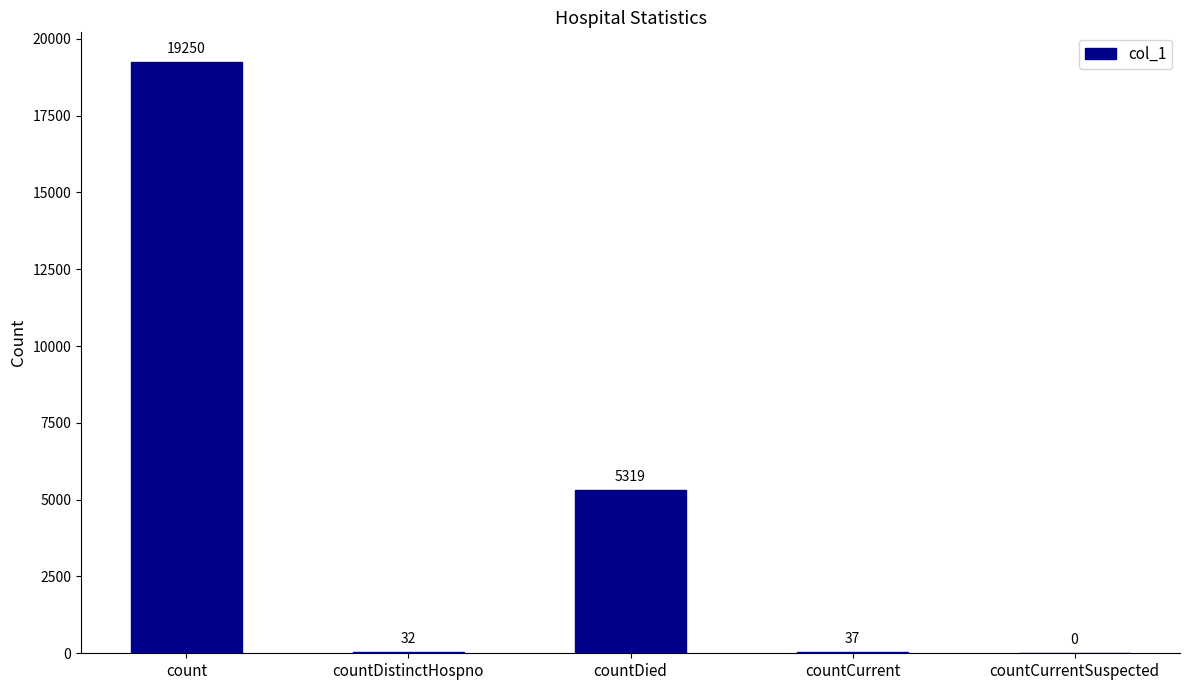

How many positive values are there?

4